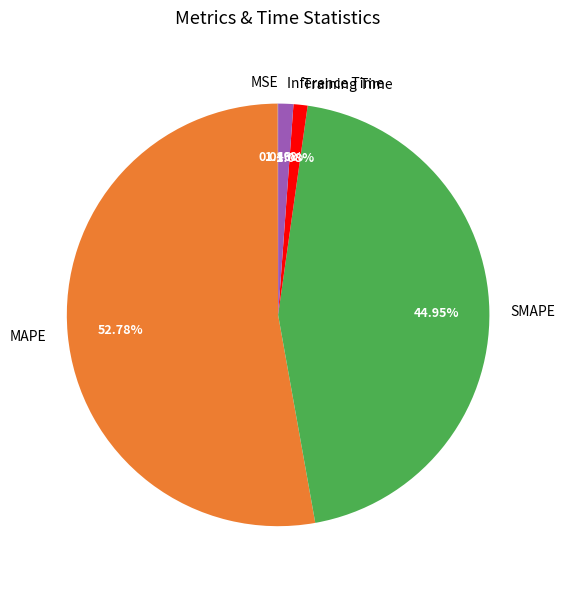

Approximately how many times larger is the value at SMAPE compared to MAPE?

0.9